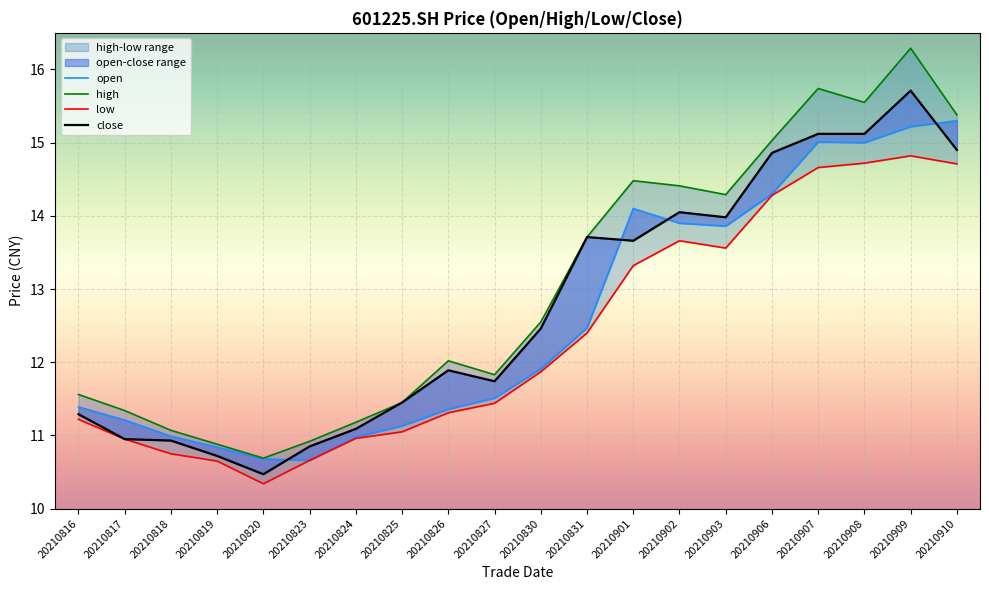

What is the lowest value of the high series?

10.7